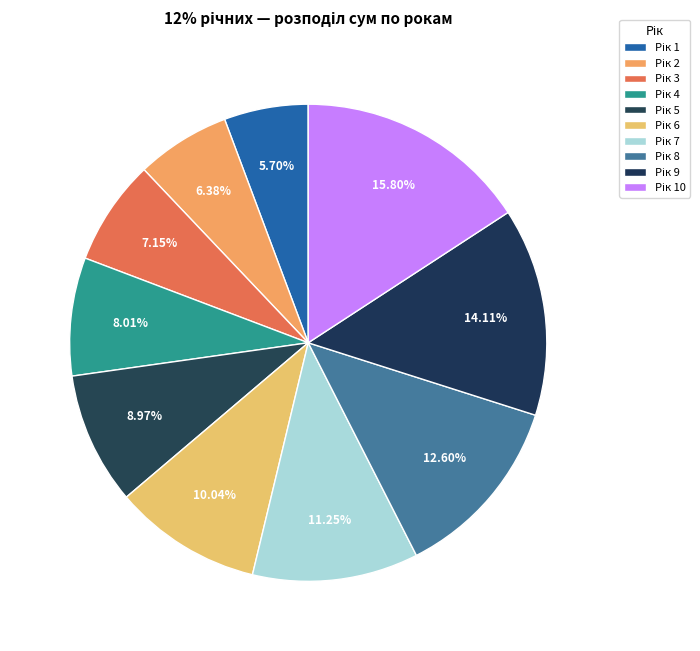

Which slice is the smallest?

1